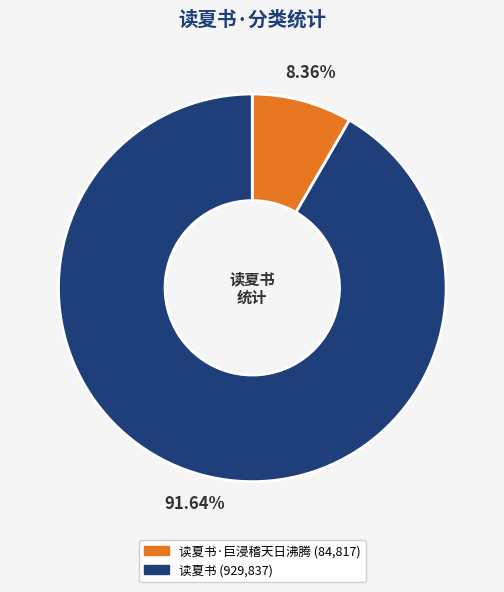

Is there any slice that represents more than half of the pie?

Yes